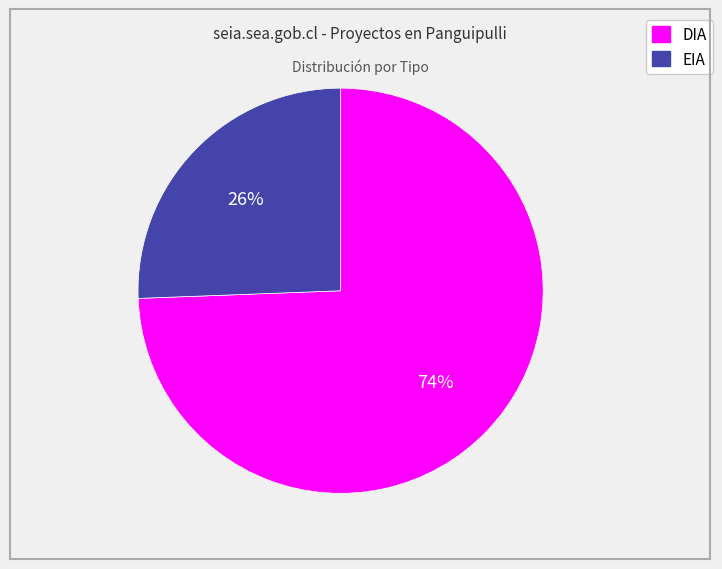

What is the smallest slice in the pie chart?

EIA